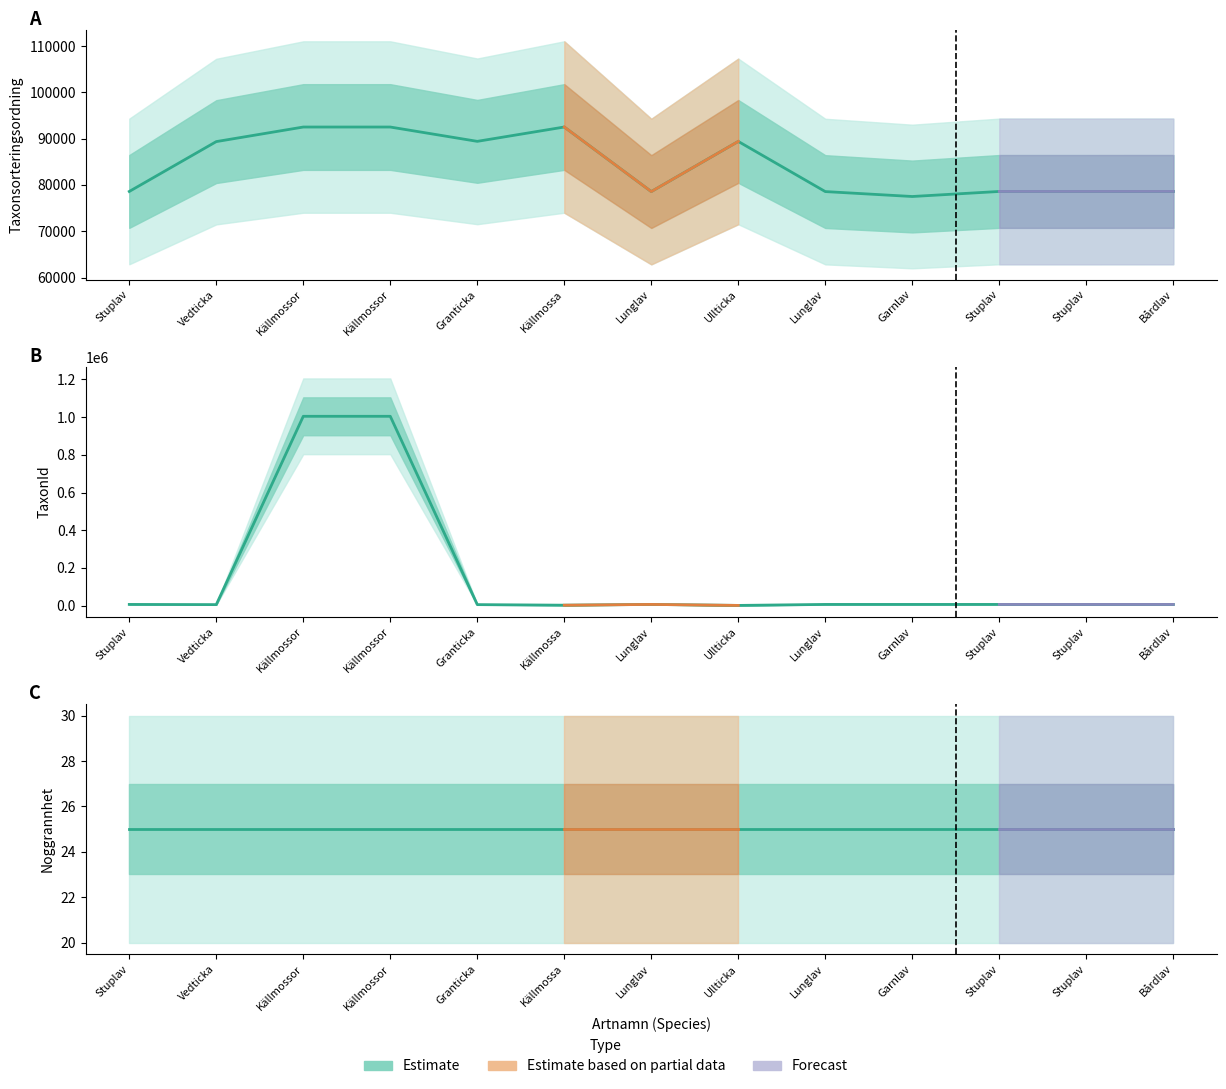

Where is the first local minimum for Taxonsorteringsordning?

Granticka